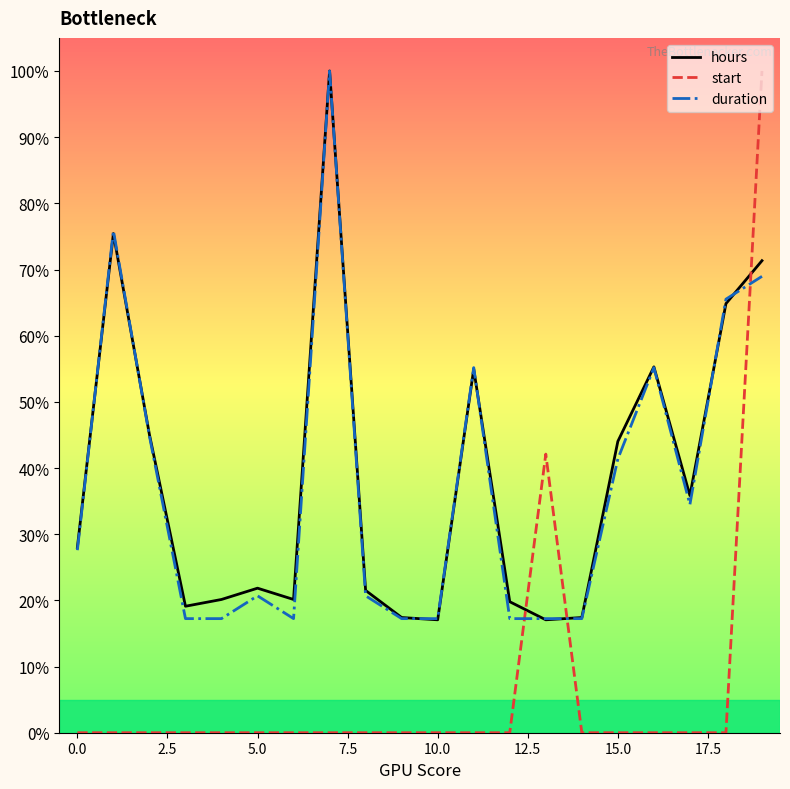

What is the highest value of the hours series?

100.0